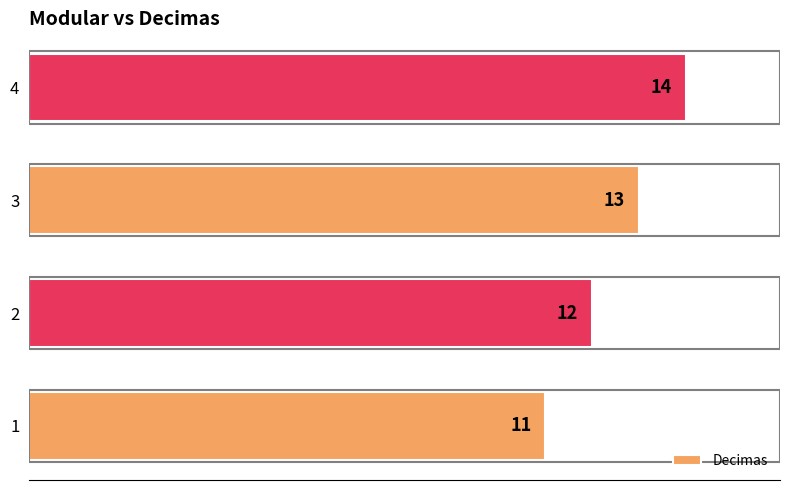

How many data points are less than 13?

2